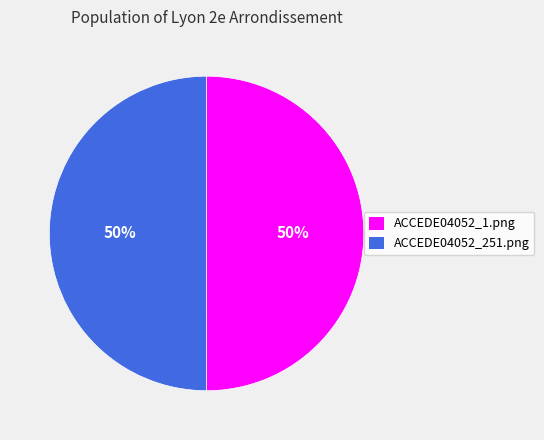

True or false: ACCEDE04052_251.png accounts for 57% of the total.

False